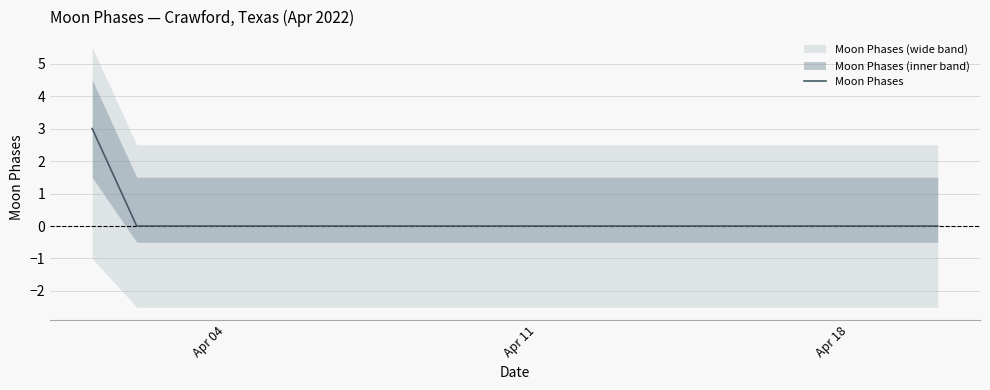

Count the number of data series in this chart.

1